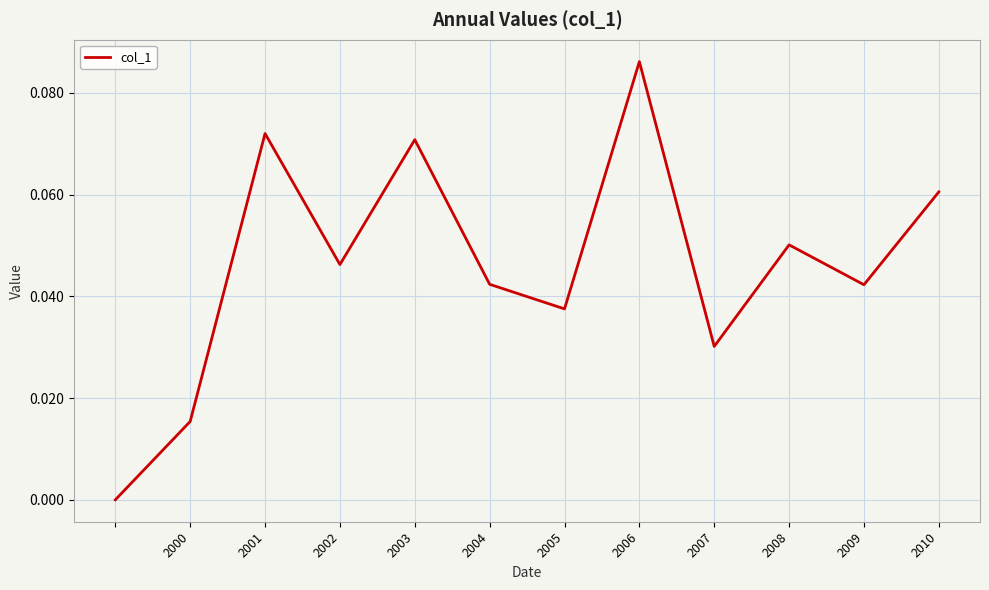

What is the sum of all values?

0.6